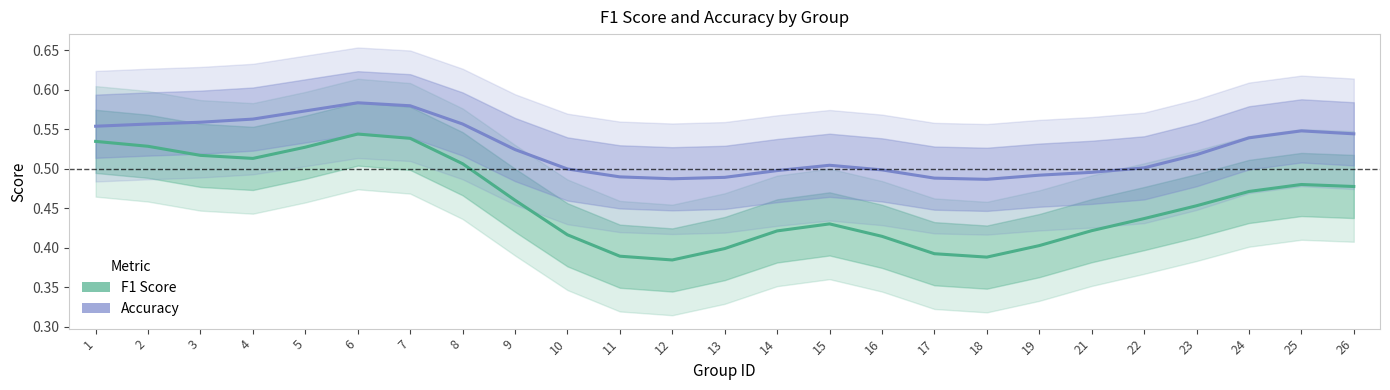

Reading right to left, extract all data points from this chart.

F1 Score: 26=0.5	25=0.5	24=0.5	23=0.5	22=0.4	21=0.4	19=0.4	18=0.4	17=0.4	16=0.4	15=0.4	14=0.4	13=0.4	12=0.4	11=0.4	10=0.4	9=0.5	8=0.5	7=0.5	6=0.5	5=0.5	4=0.5	3=0.5	2=0.5	1=0.5
Accuracy: 26=0.5	25=0.5	24=0.5	23=0.5	22=0.5	21=0.5	19=0.5	18=0.5	17=0.5	16=0.5	15=0.5	14=0.5	13=0.5	12=0.5	11=0.5	10=0.5	9=0.5	8=0.6	7=0.6	6=0.6	5=0.6	4=0.6	3=0.6	2=0.6	1=0.6